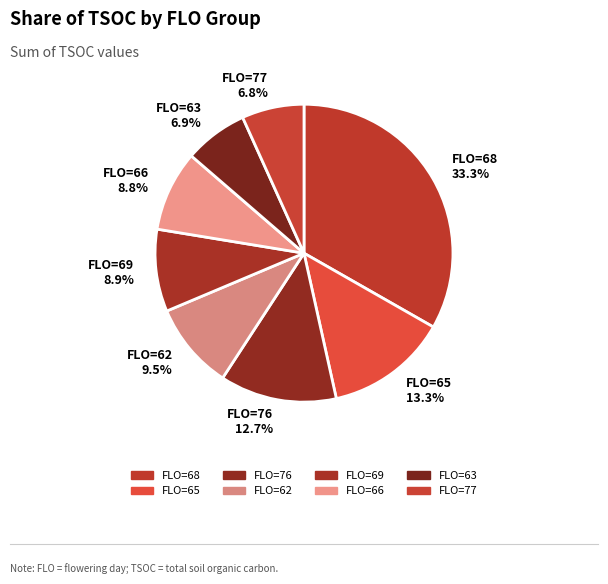

Is there any slice that represents more than half of the pie?

No